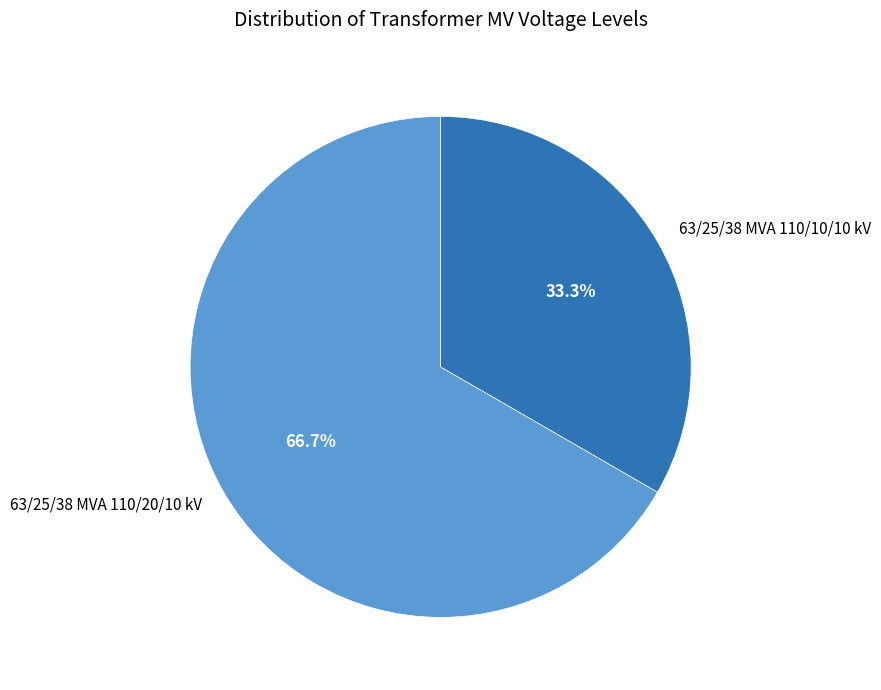

Which has a higher value, 63/25/38 MVA 110/10/10 kV or 63/25/38 MVA 110/20/10 kV?

63/25/38 MVA 110/20/10 kV